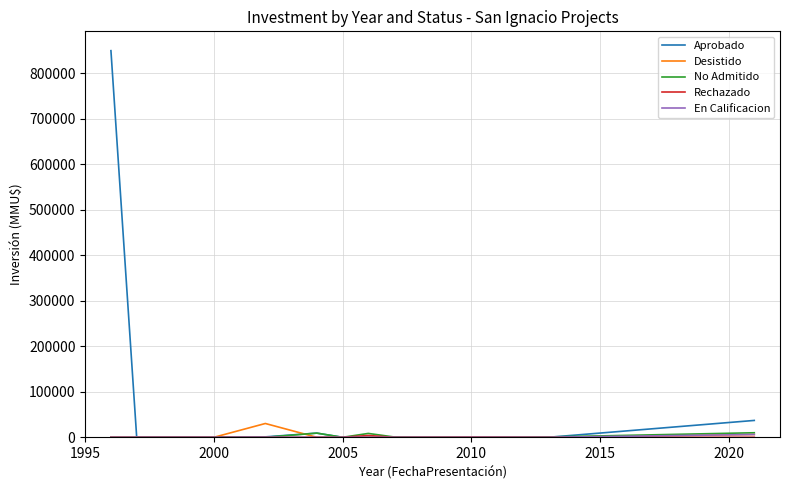

Which series has the largest total across all categories?

Aprobado